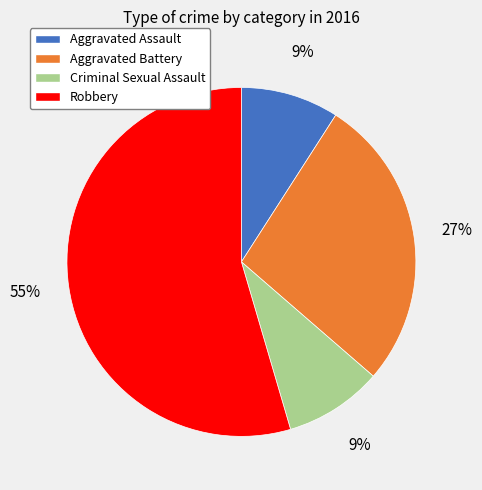

What is the ratio of the value at Criminal Sexual Assault to the value at Aggravated Assault?

1.0